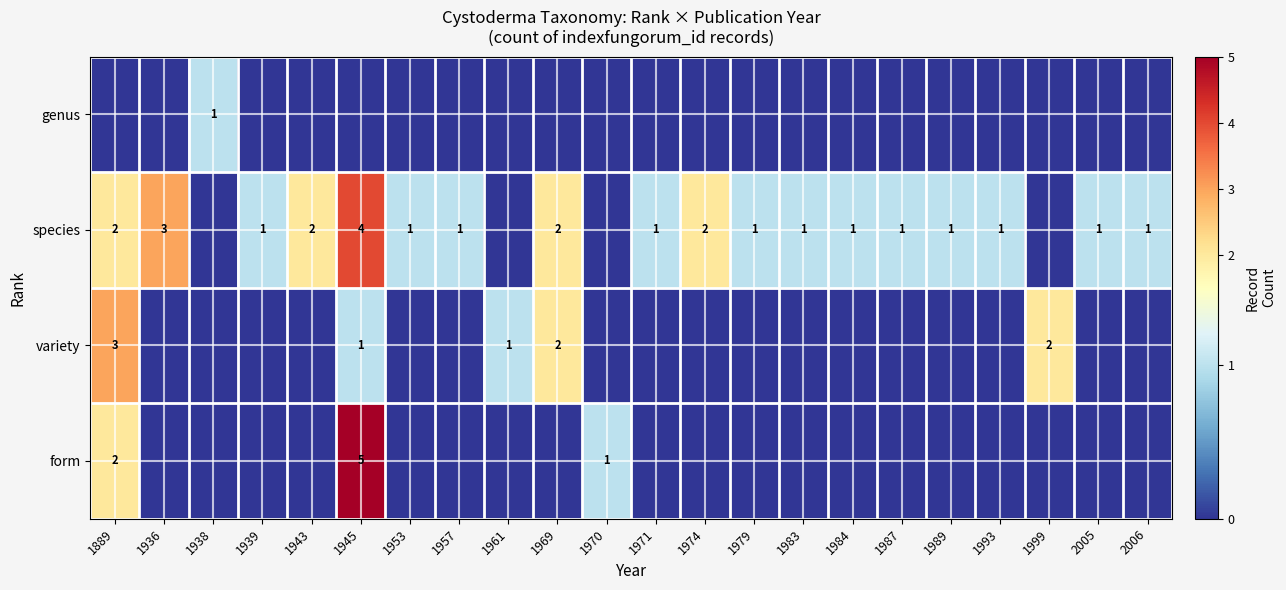

The variety series shows -1 at 1983. True or false?

False